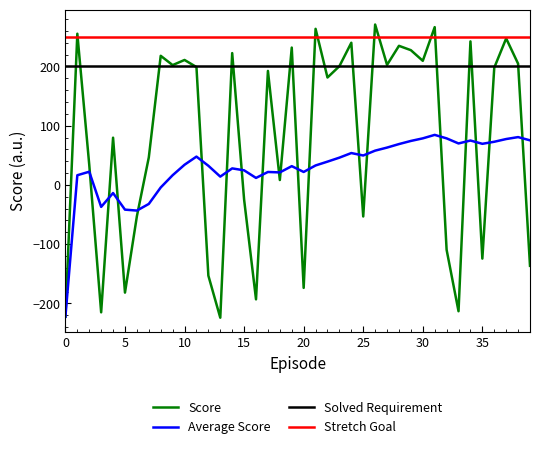

What is the maximum value shown in the chart?

270.9